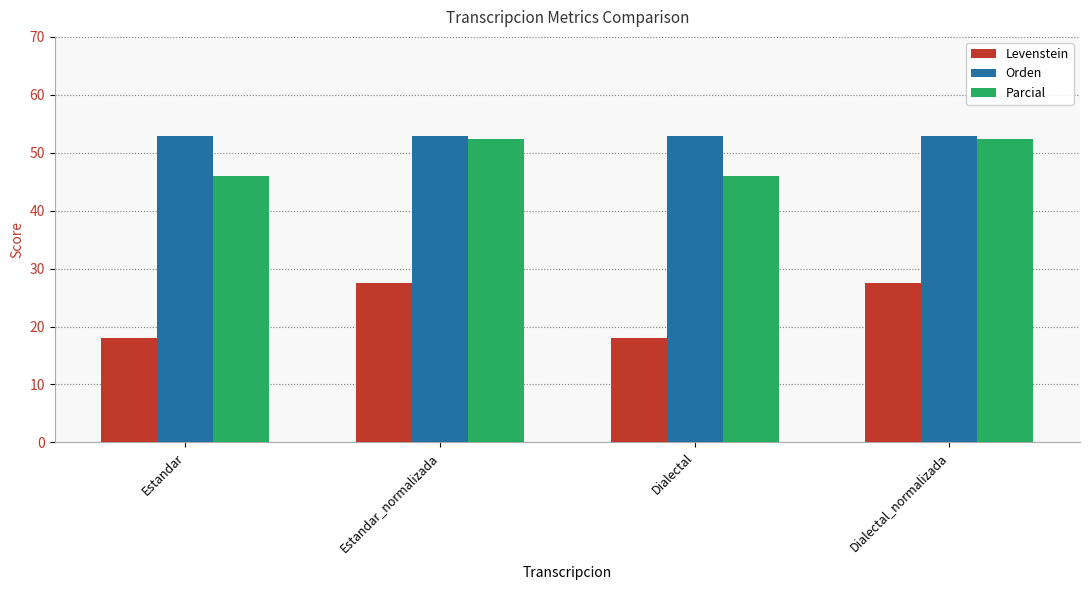

True or false: Parcial has a value of 31.2 at Dialectal_normalizada.

False